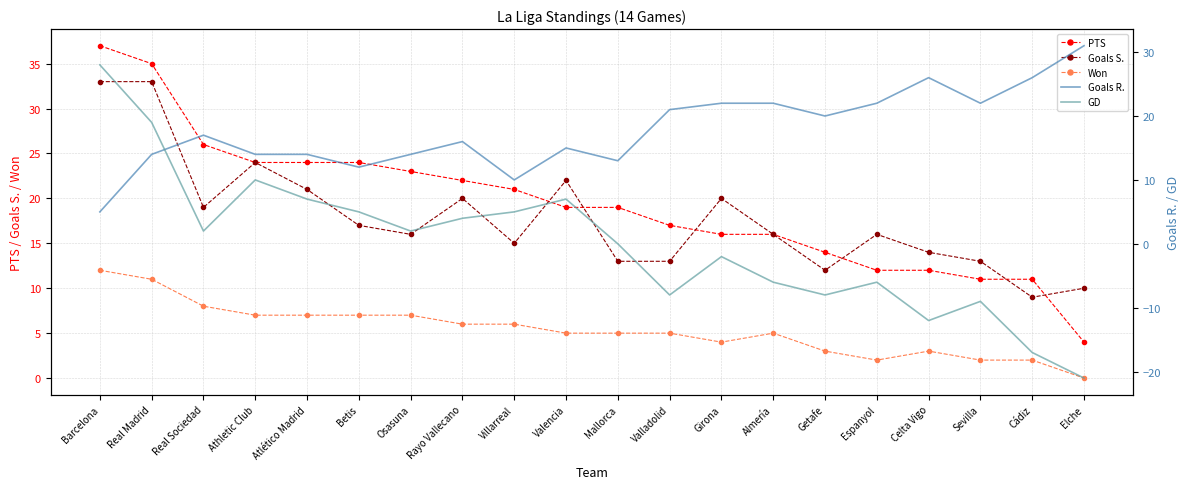

Which has a higher value, Elche or Mallorca?

Mallorca